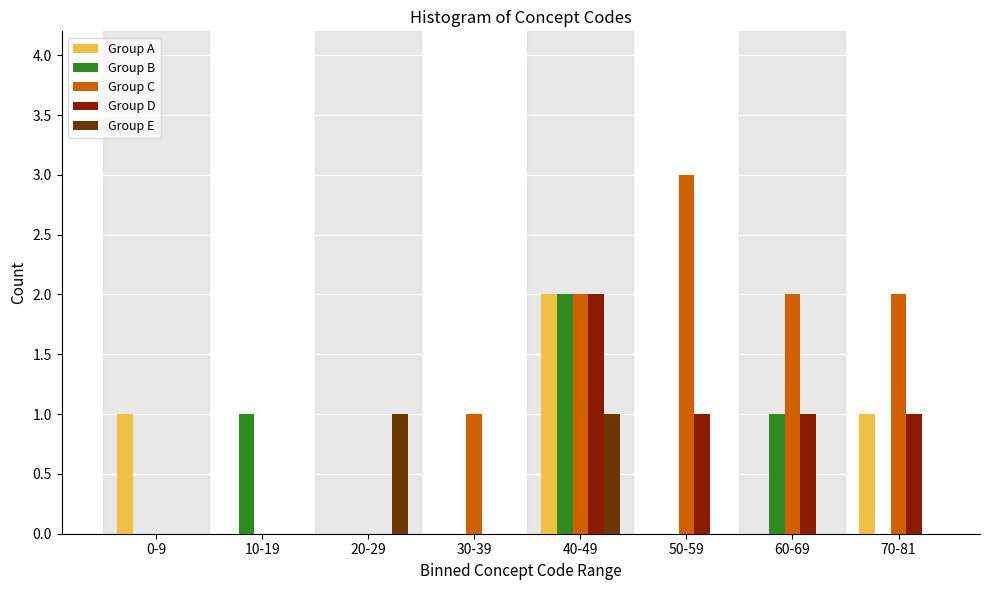

Which series has the largest total across all categories?

Group C